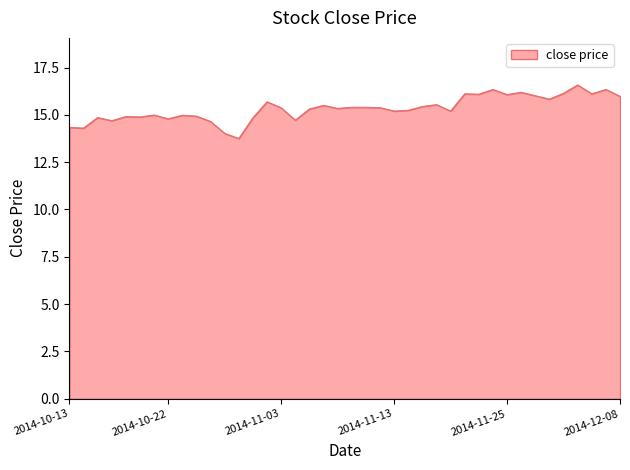

What is the greatest value displayed?

16.6